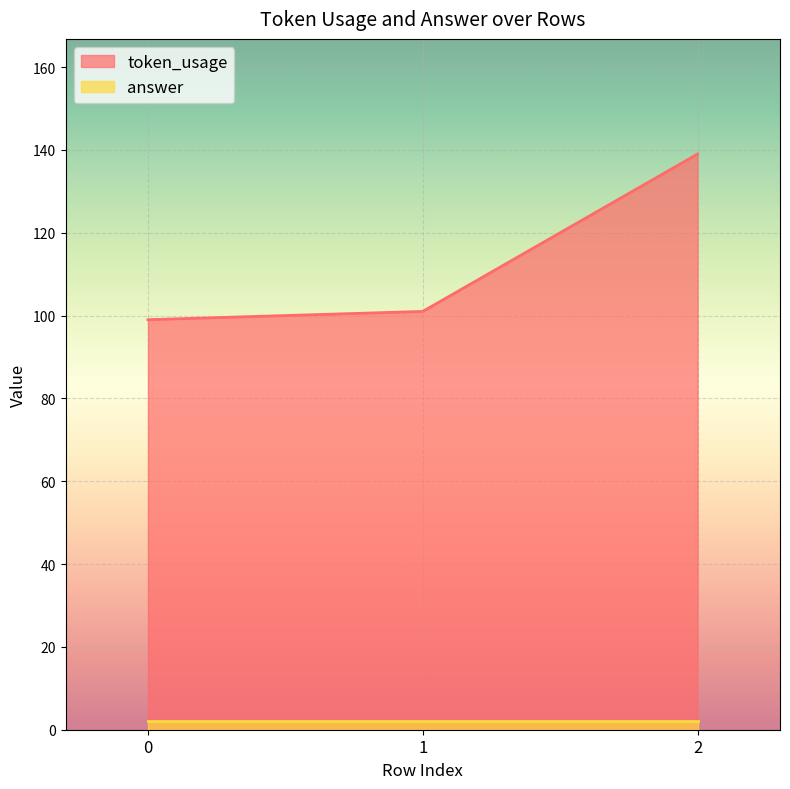

List the labels in order of value, smallest first.

0, 1, 2